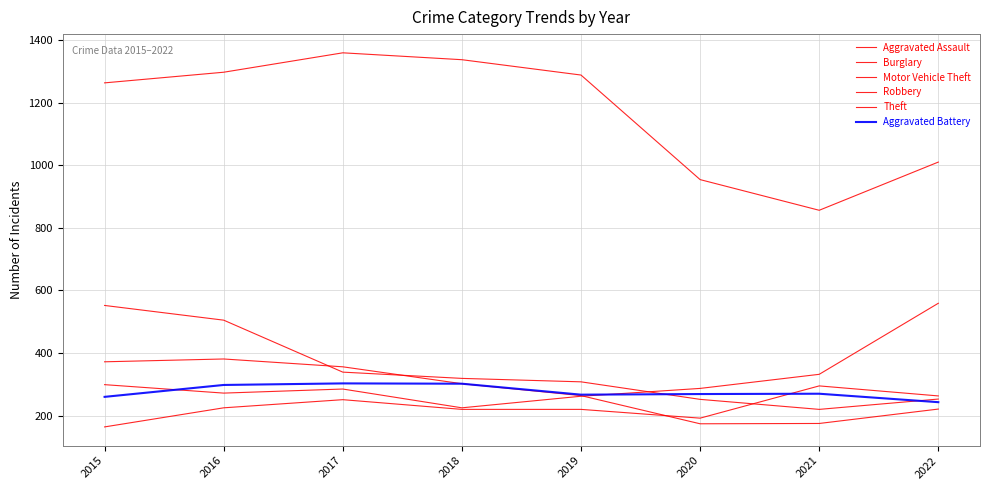

Reading right to left, list all the values displayed in this chart.

Aggravated Assault: 2022=263	2021=295	2020=192	2019=220	2018=220	2017=251	2016=225	2015=164
Burglary: 2022=253	2021=220	2020=252	2019=308	2018=319	2017=339	2016=505	2015=552
Motor Vehicle Theft: 2022=559	2021=332	2020=287	2019=262	2018=225	2017=285	2016=272	2015=299
Robbery: 2022=221	2021=175	2020=174	2019=264	2018=302	2017=356	2016=381	2015=372
Theft: 2022=1010	2021=856	2020=954	2019=1288	2018=1337	2017=1359	2016=1297	2015=1263
Aggravated Battery: 2022=243	2021=270	2020=269	2019=267	2018=302	2017=303	2016=298	2015=260